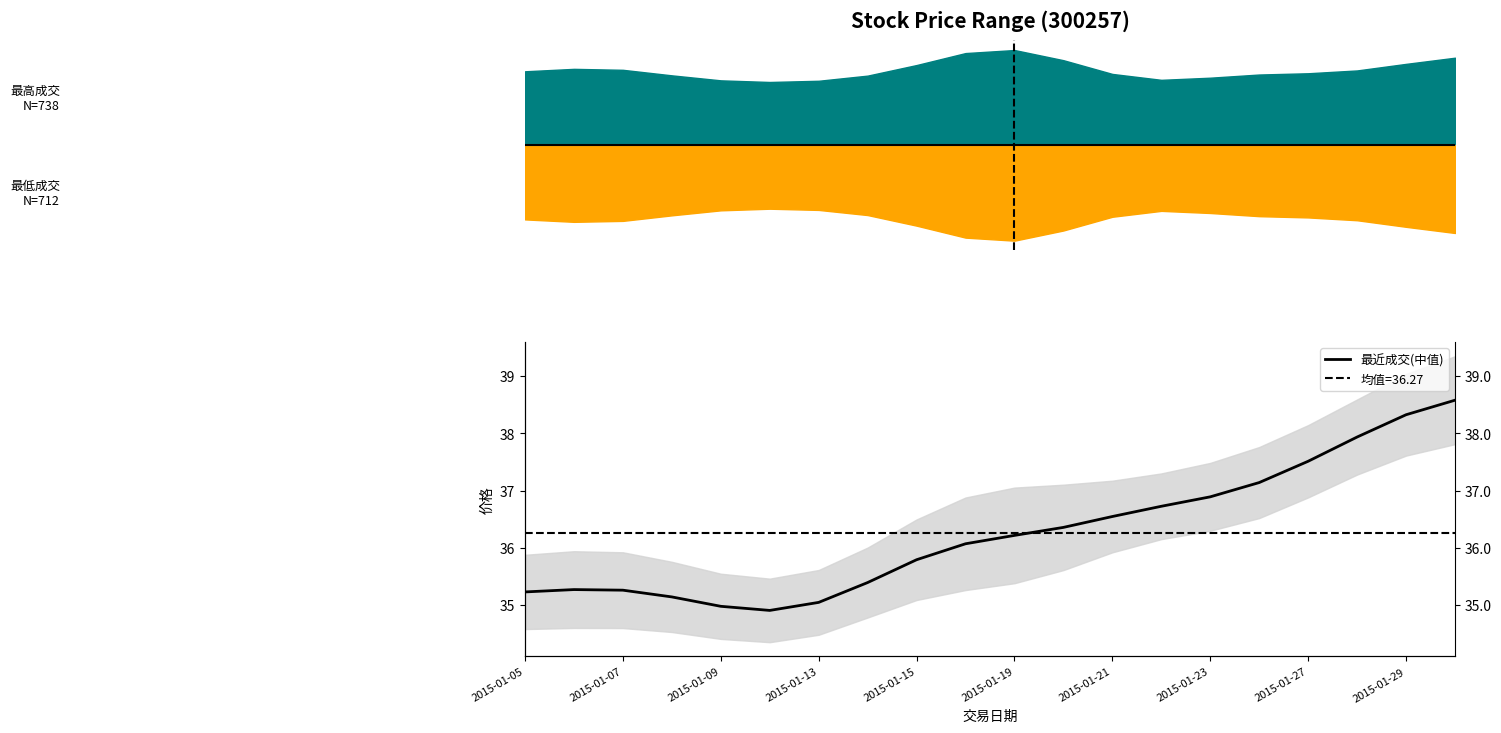

What is the minimum value shown in the chart?

34.9